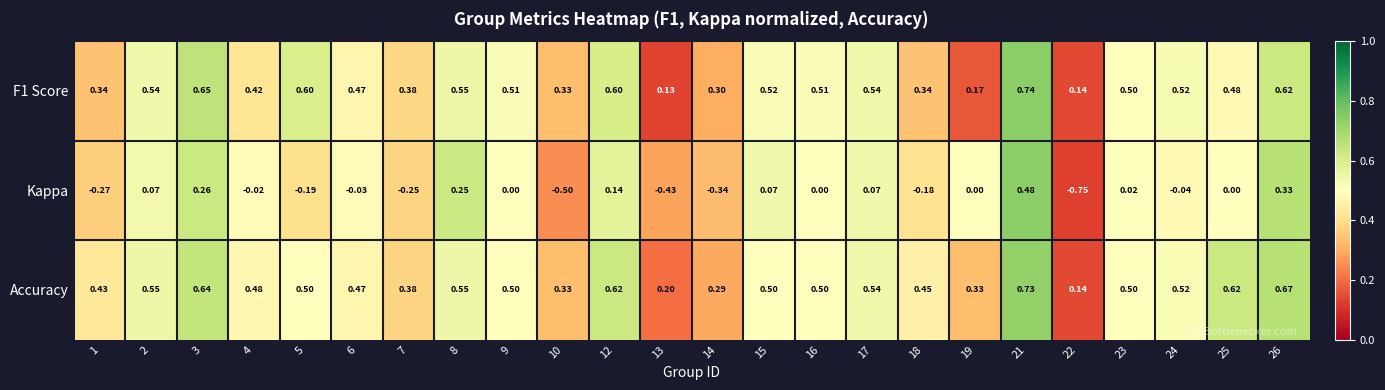

Is the value of Accuracy at 1 greater than the value of Kappa at 18?

Yes